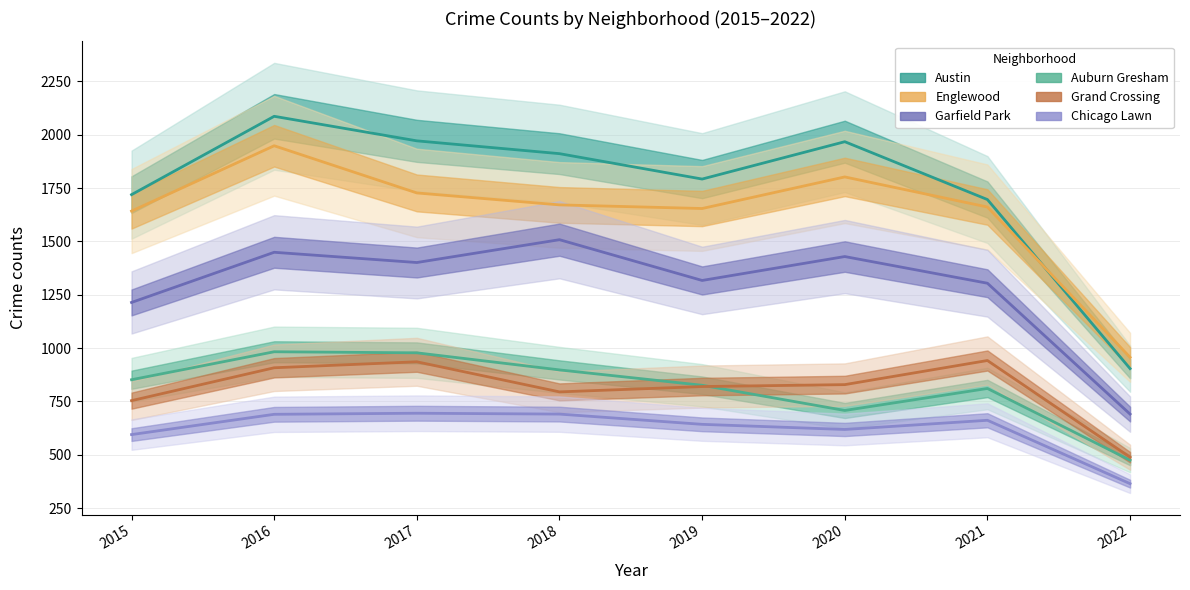

Is it true that Grand Crossing equals 300 at 2020?

False